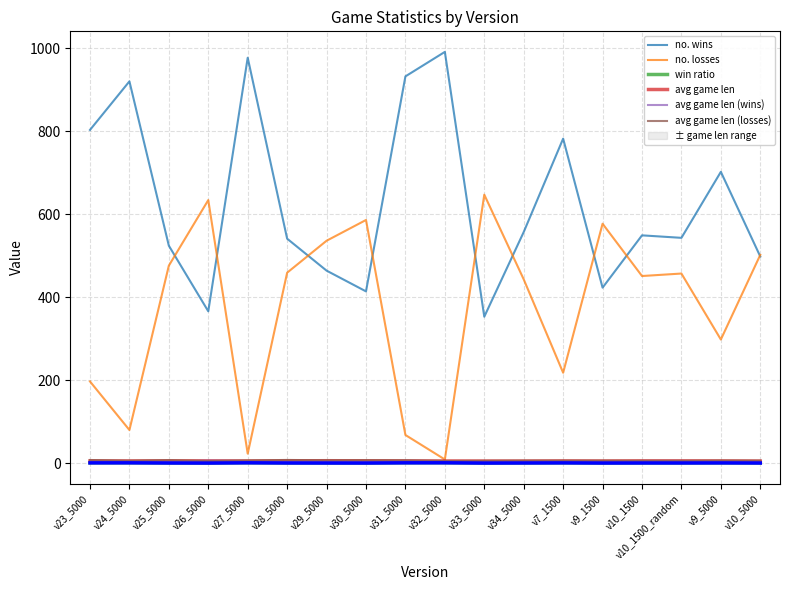

What is the label of the 9th point from the left?

v31_5000